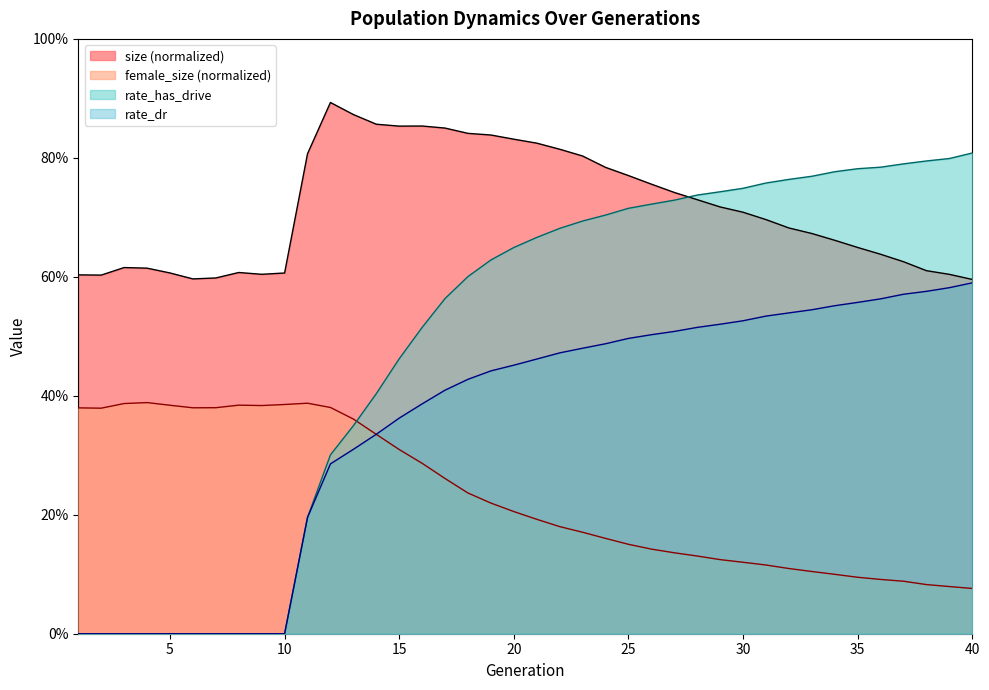

Where is rate_has_drive nearest to the value 0?

1